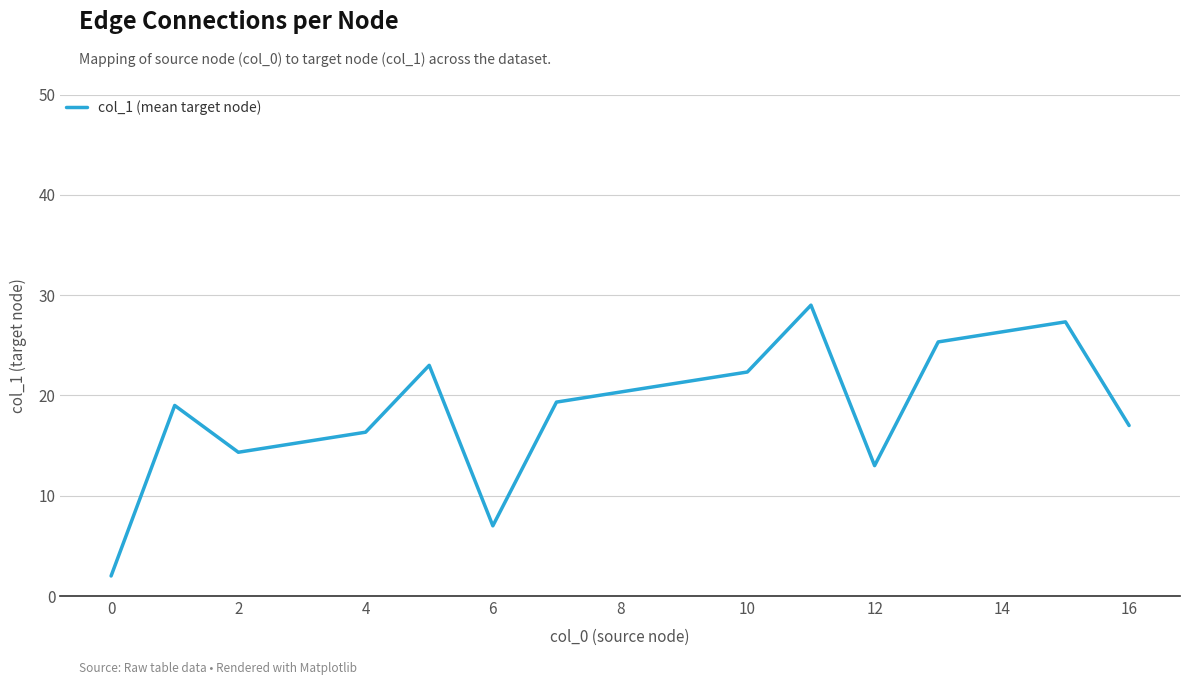

What is the difference between the maximum and minimum values?

27.0